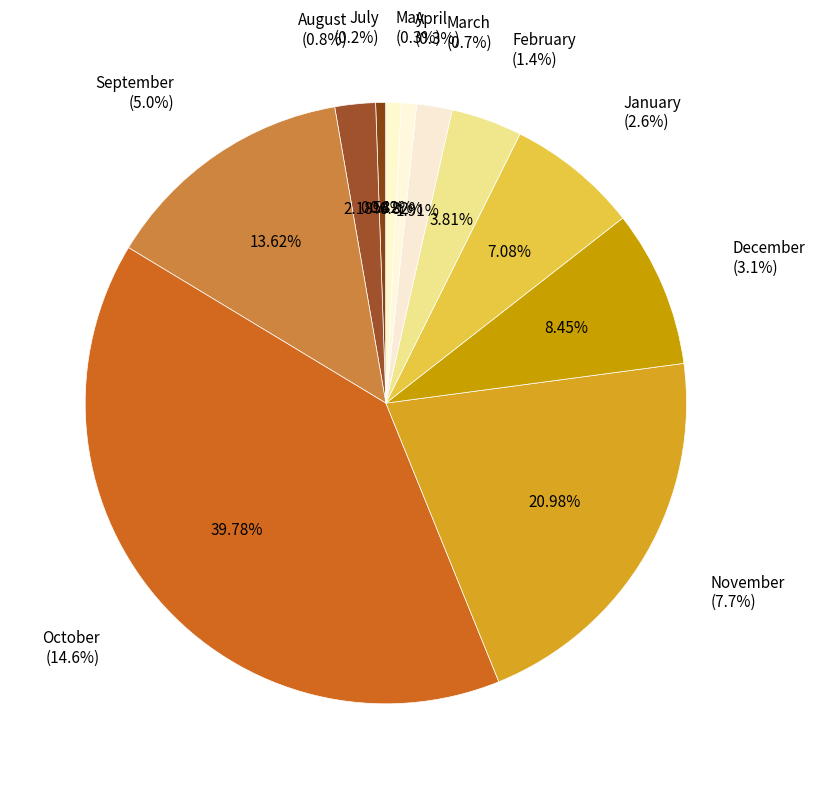

What is the smallest slice in the pie chart?

July